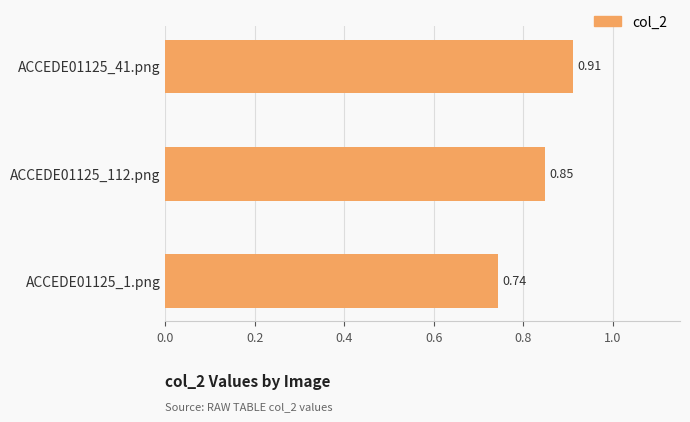

Between ACCEDE01125_112.png and ACCEDE01125_1.png, which is larger?

ACCEDE01125_112.png